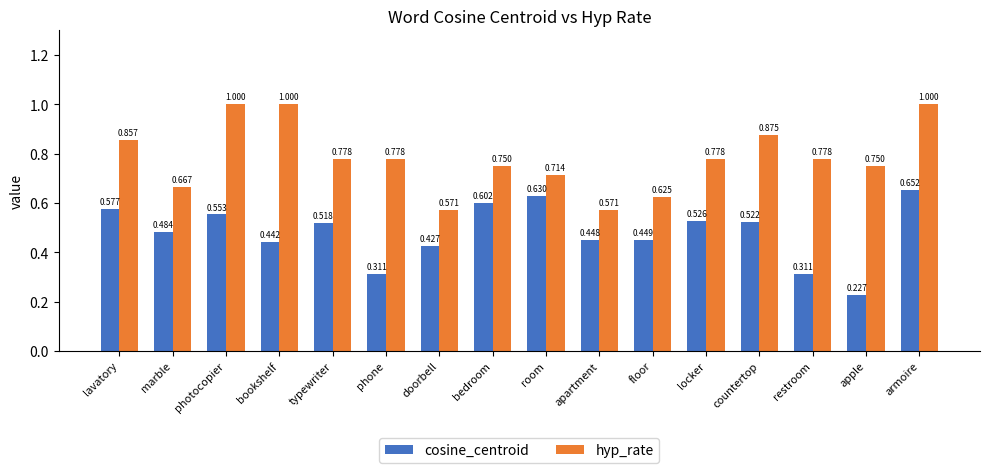

What is the sum of the cosine_centroid values at countertop and typewriter?

1.0